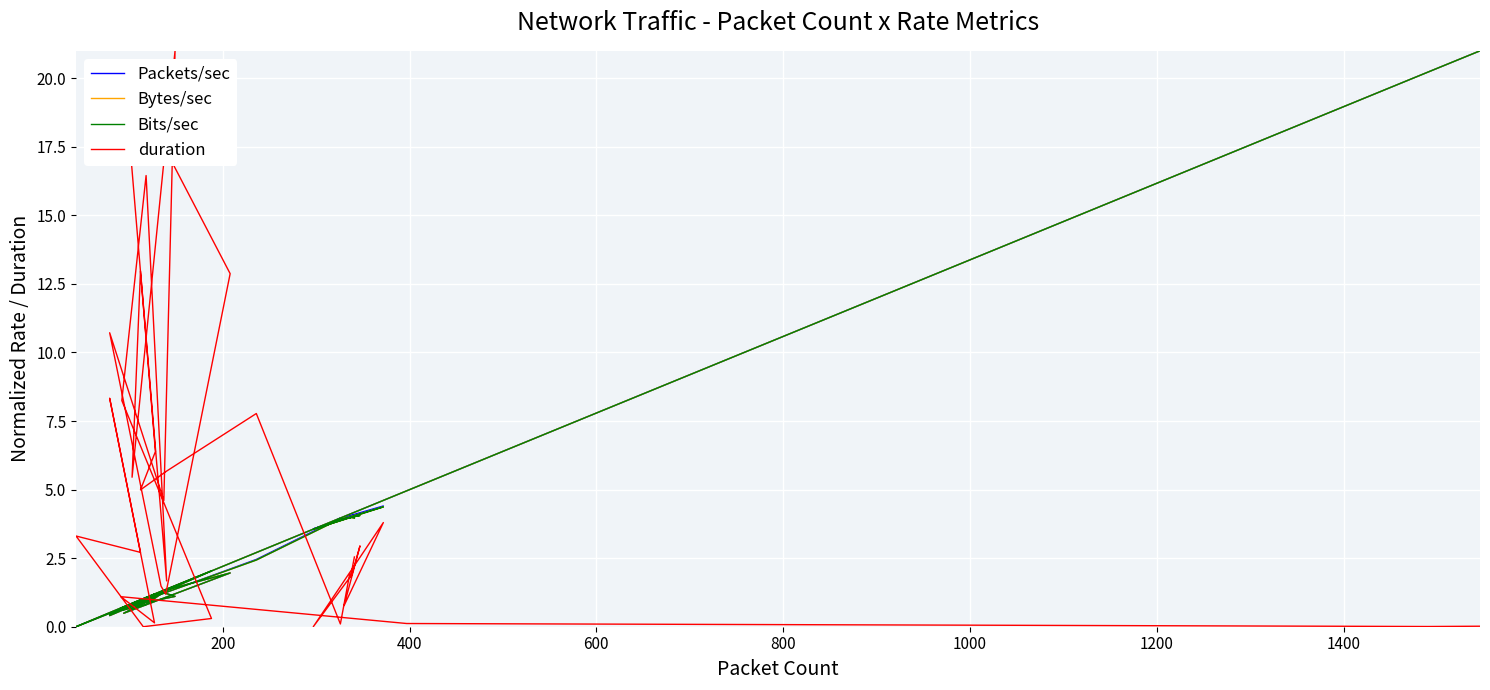

True or false: Bytes/sec has more than 0 points higher than both neighbors.

True